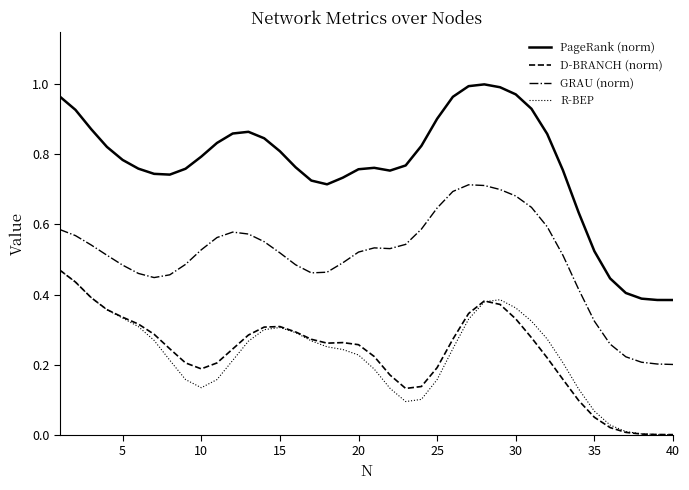

Which series has the widest spread of values?

PageRank (norm)